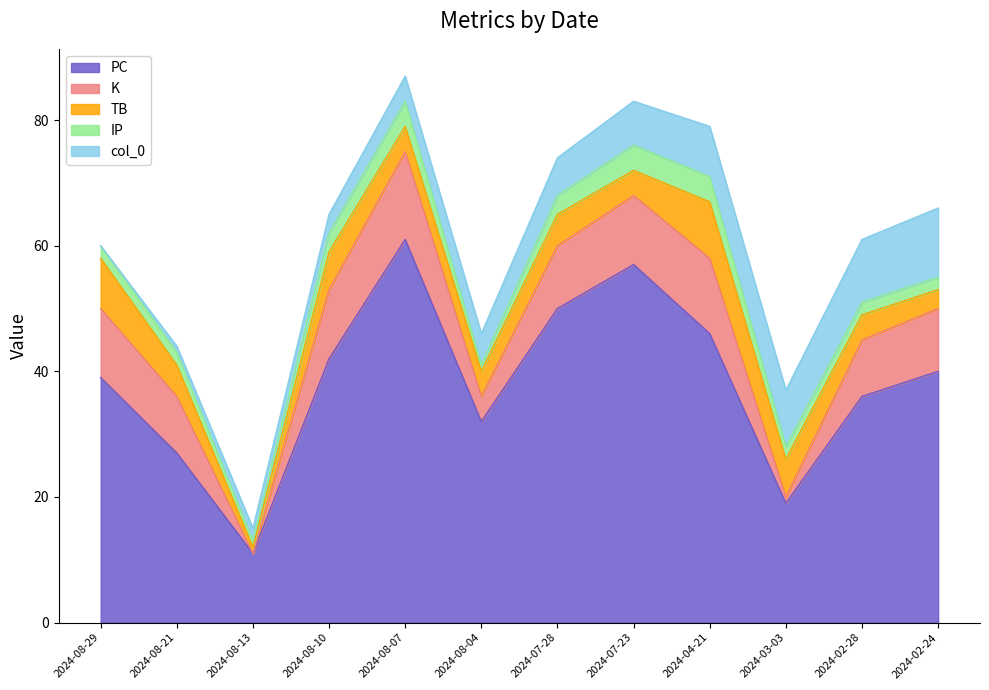

What is the label of the 6th point from the left?

2024-08-04